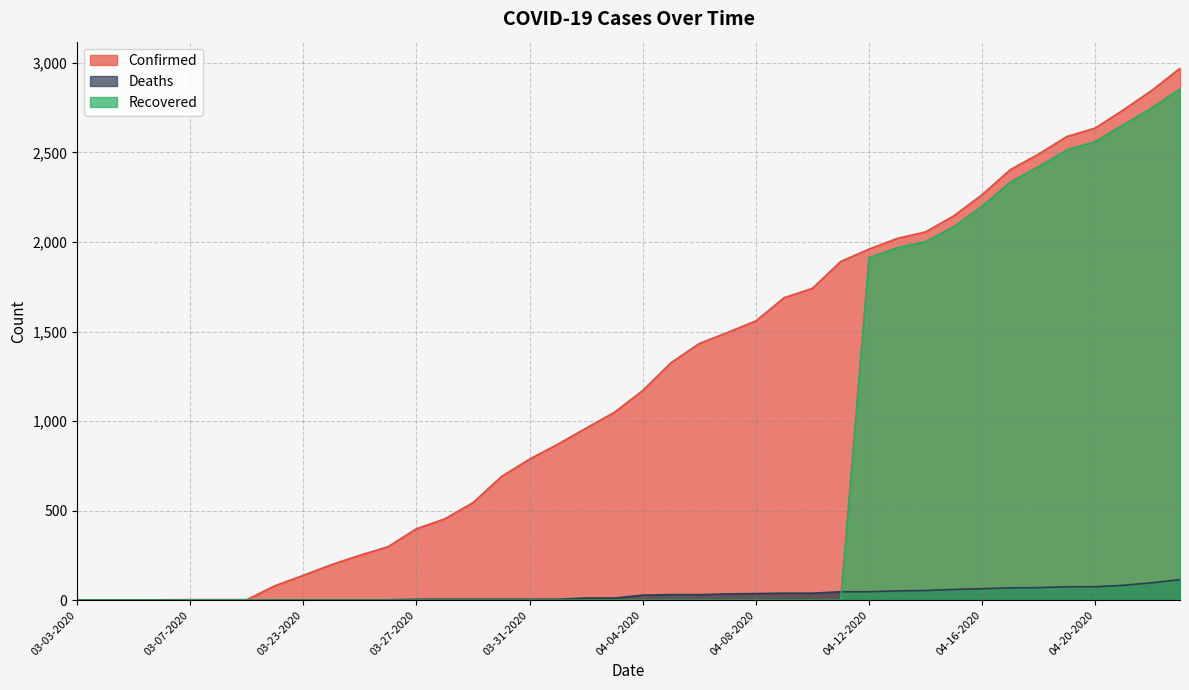

How many data points in Confirmed are less than 1171?

20